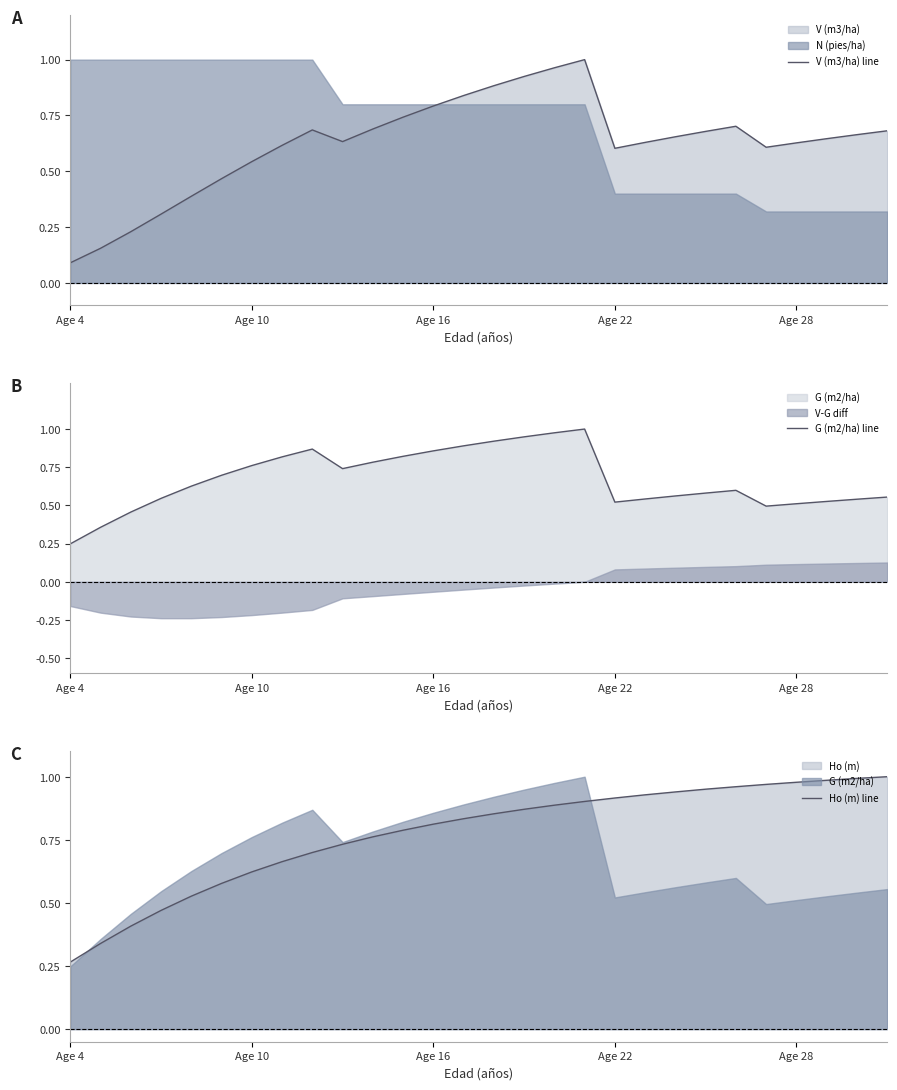

Where is V (m3/ha) line nearest to the value 0?

Age 4